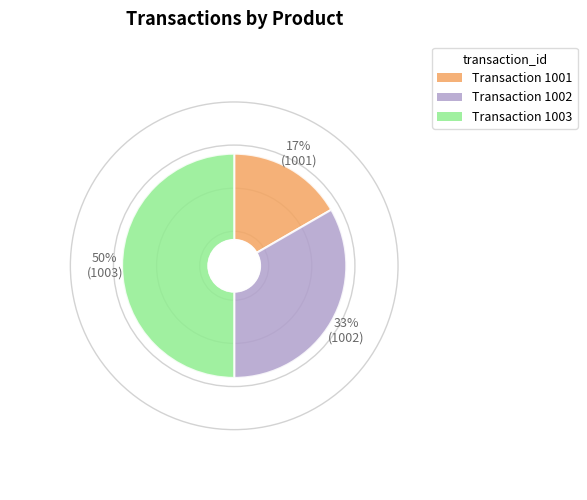

To the nearest percent, what is the average slice percentage?

33%